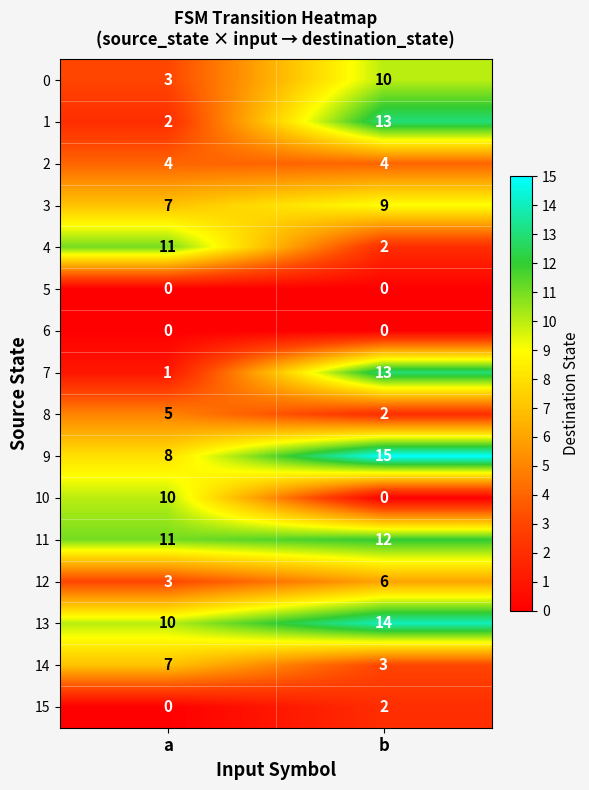

What is the sum of all 2 values?

8